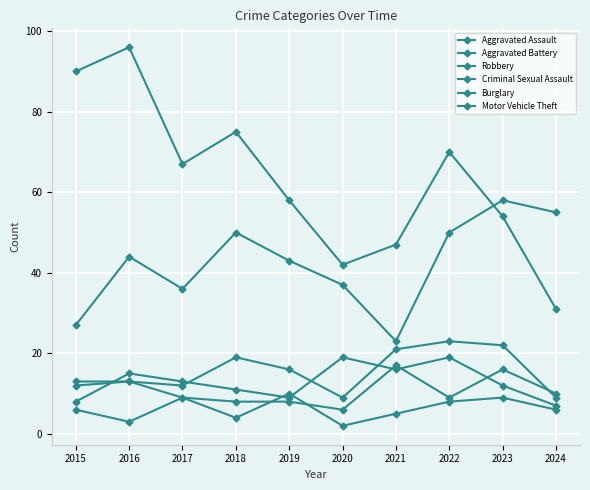

Where is Criminal Sexual Assault nearest to the value 6?

2015